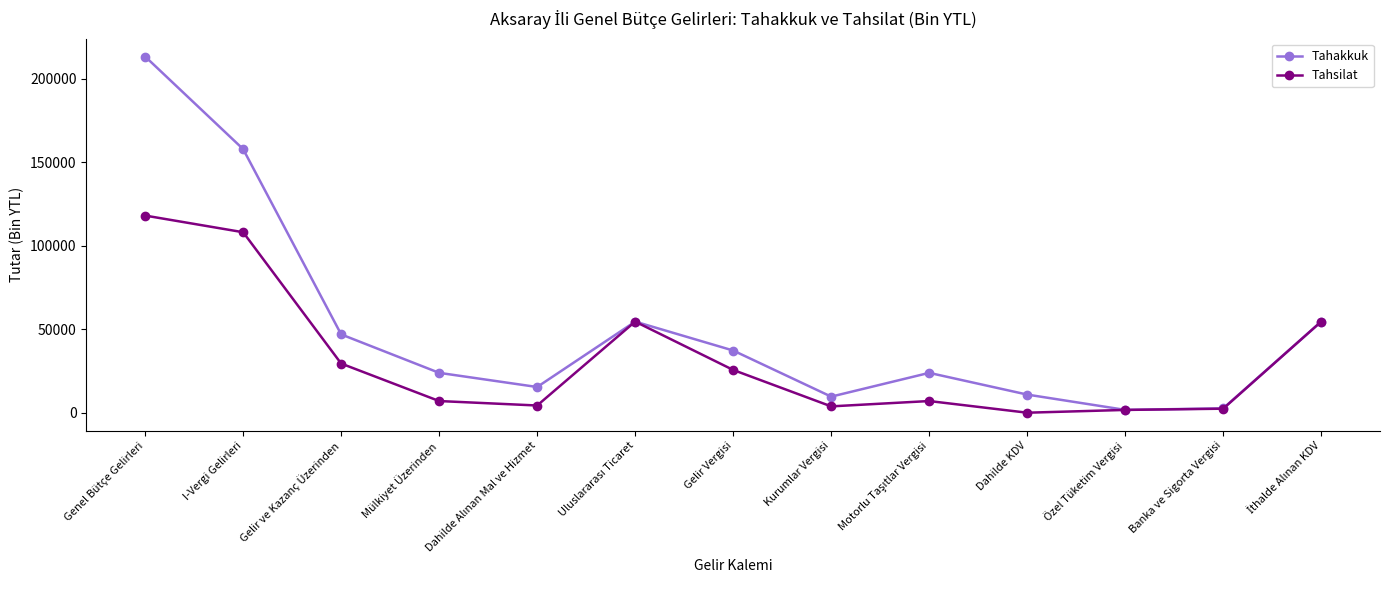

At how many categories does at least one series exceed 192496?

1